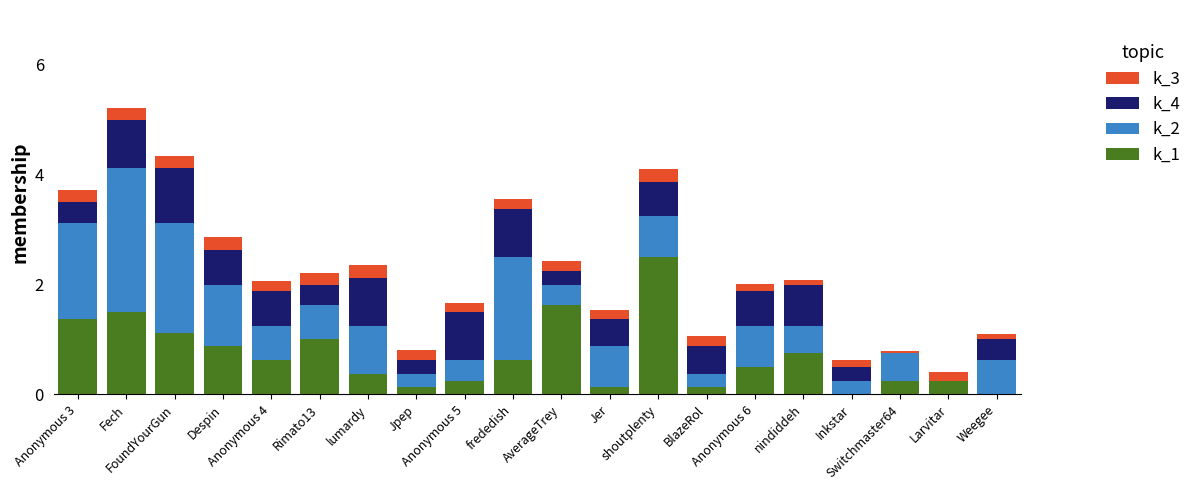

Does the chart contain stacked bars?

Yes